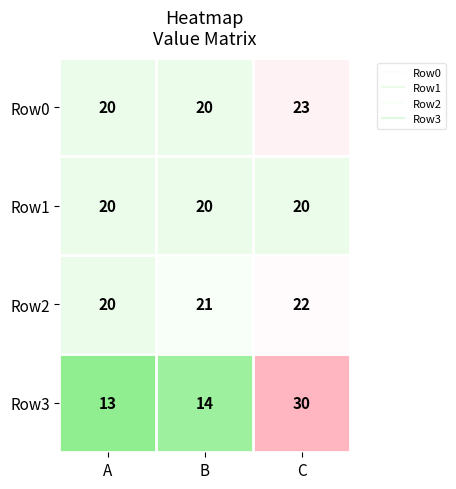

How many categories are shown in the chart?

3